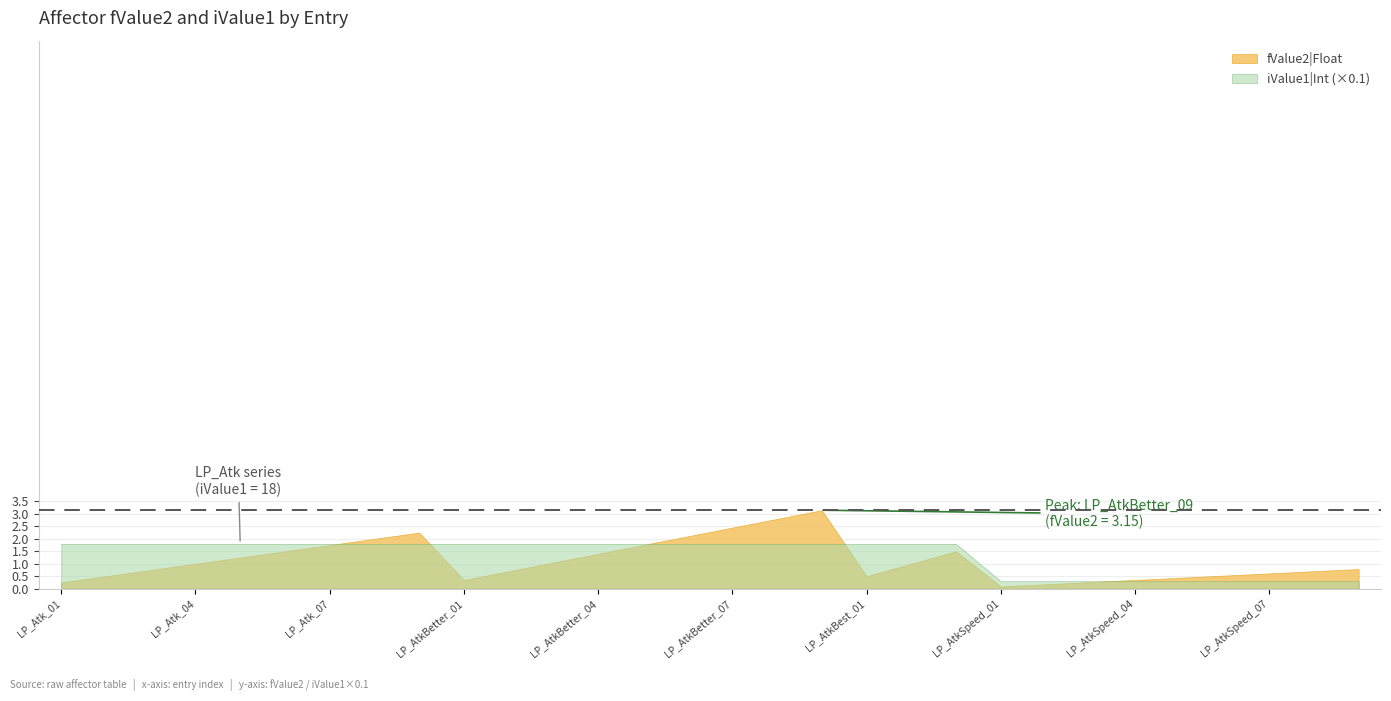

How many series are shown in this chart?

2